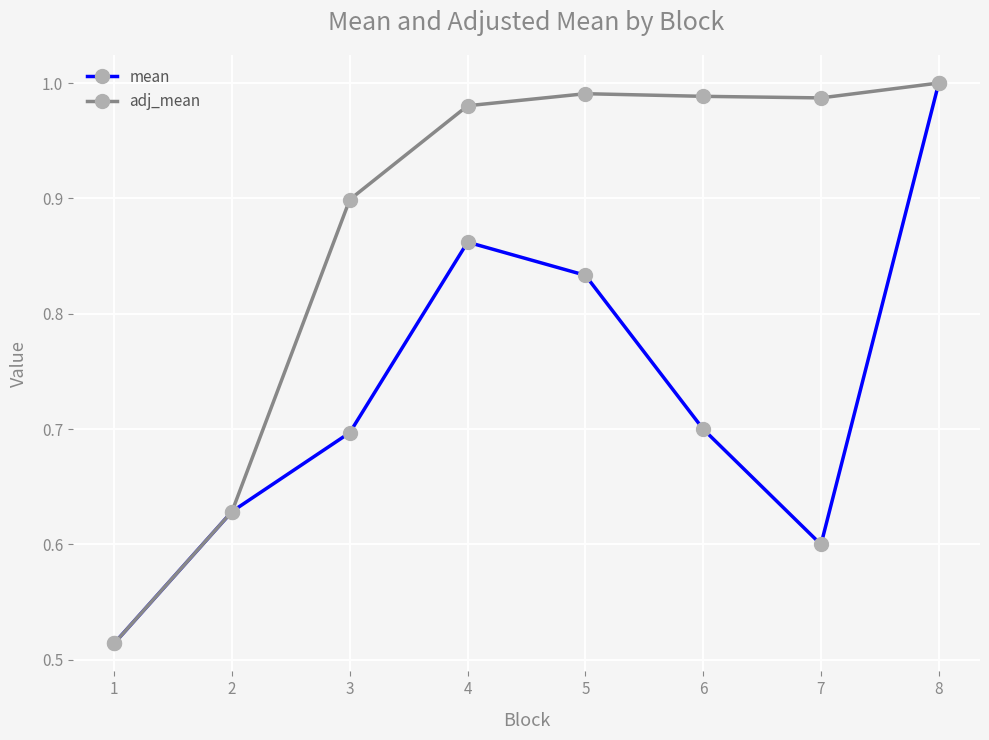

How many data points does each series have?

8